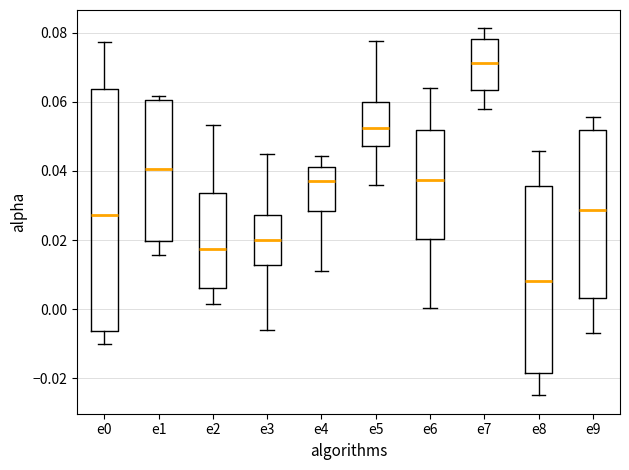

Which box's median line is the highest?

e7